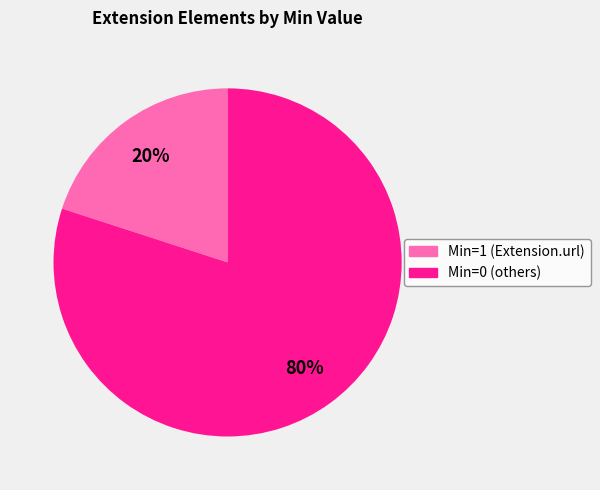

How many segments does this pie chart have?

2